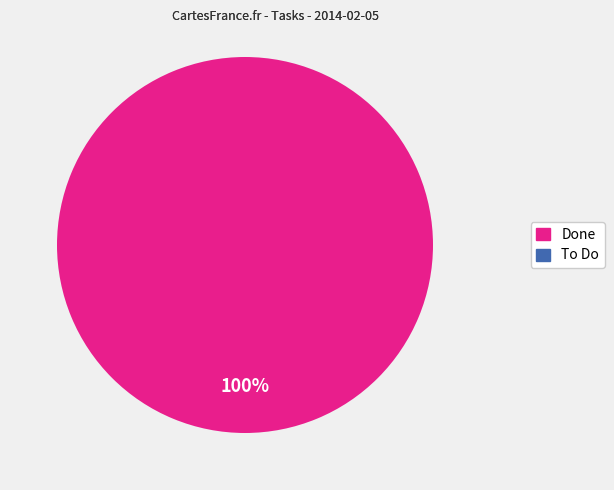

Is it true that To Do is 11% of the pie?

False